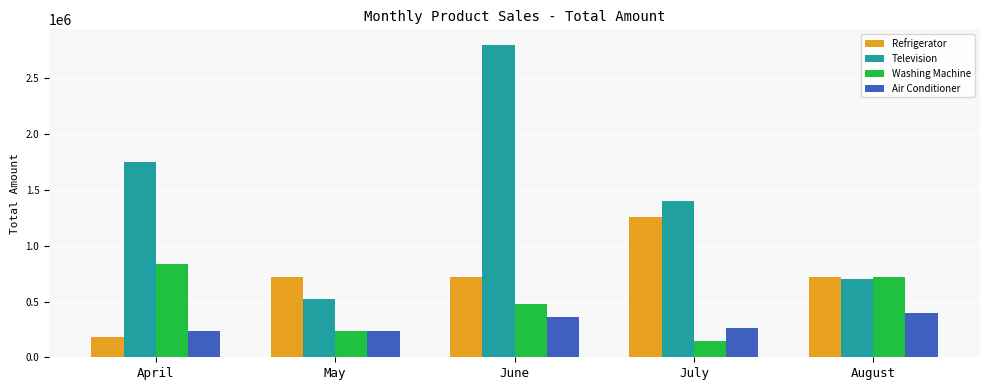

At which category is the sum across all series the highest?

June